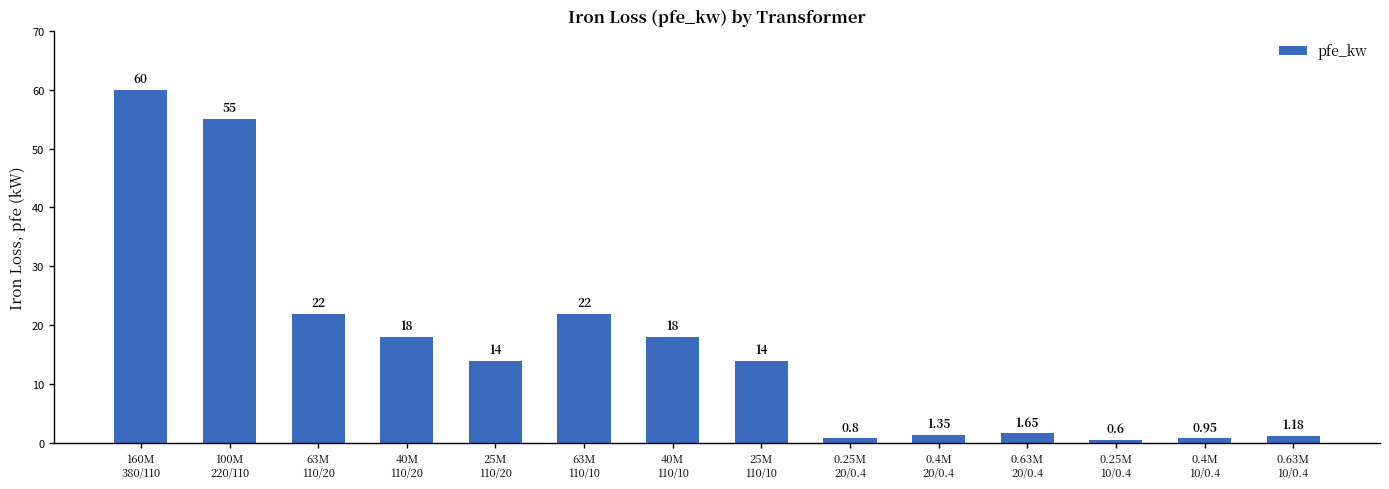

Approximately how many times larger is the value at 160M
380/110 compared to 25M
110/10?

4.3